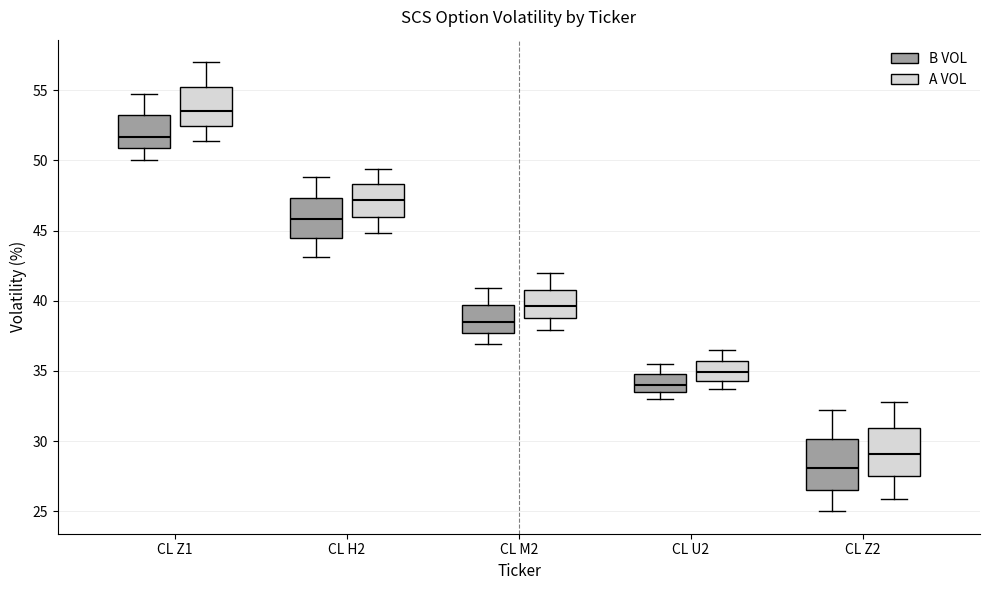

Reading left to right, read every box against the y-axis: the position of its median line, the range the box covers, and the ends of its whiskers. The values are not printed on the chart, so give them approximately, as read against the axis.

CL Z1 (B VOL): median 51.5, box 51.0 to 53.0, whiskers 50.0 to 54.5
CL Z1 (A VOL): median 53.5, box 52.5 to 55.5, whiskers 51.5 to 57.0
CL H2 (B VOL): median 46.0, box 44.5 to 47.5, whiskers 43.0 to 49.0
CL H2 (A VOL): median 47.0, box 46.0 to 48.5, whiskers 45.0 to 49.5
CL M2 (B VOL): median 38.5, box 37.5 to 39.5, whiskers 37.0 to 41.0
CL M2 (A VOL): median 39.5, box 39.0 to 41.0, whiskers 38.0 to 42.0
CL U2 (B VOL): median 34.0, box 33.5 to 35.0, whiskers 33.0 to 35.5
CL U2 (A VOL): median 35.0, box 34.5 to 35.5, whiskers 33.5 to 36.5
CL Z2 (B VOL): median 28.0, box 26.5 to 30.0, whiskers 25.0 to 32.0
CL Z2 (A VOL): median 29.0, box 27.5 to 31.0, whiskers 26.0 to 33.0